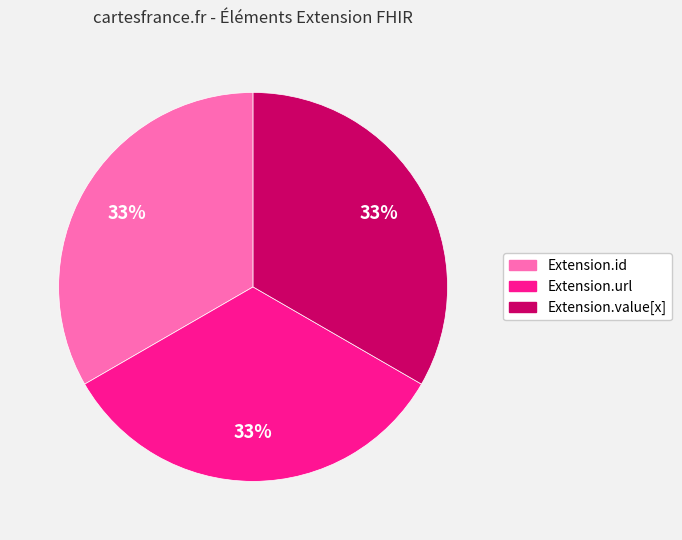

Is there a majority slice in this chart?

No